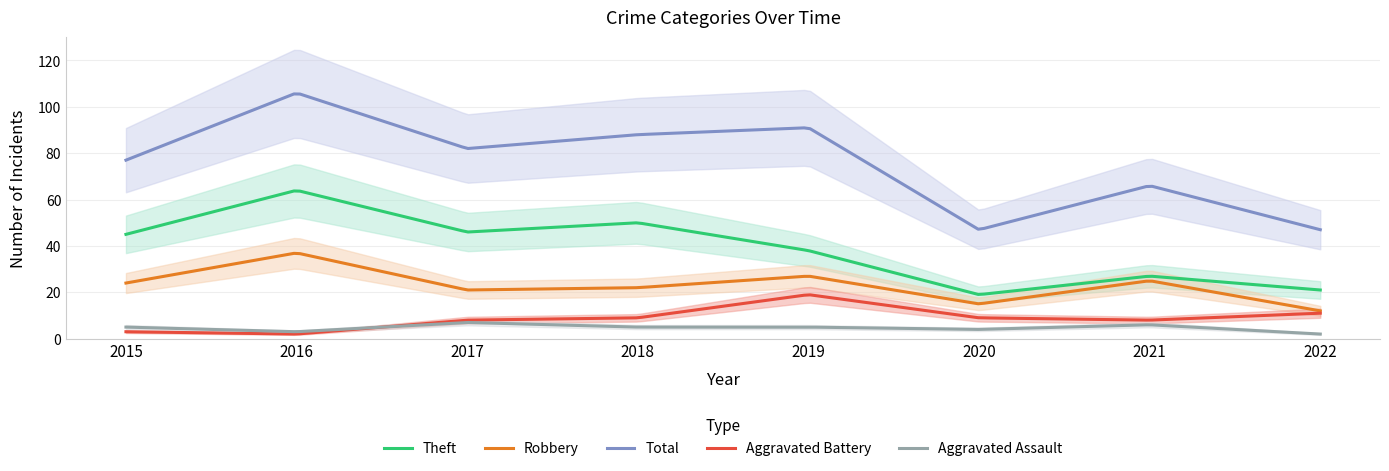

What is the difference between the second highest and minimum values in the Aggravated Assault series?

4.9